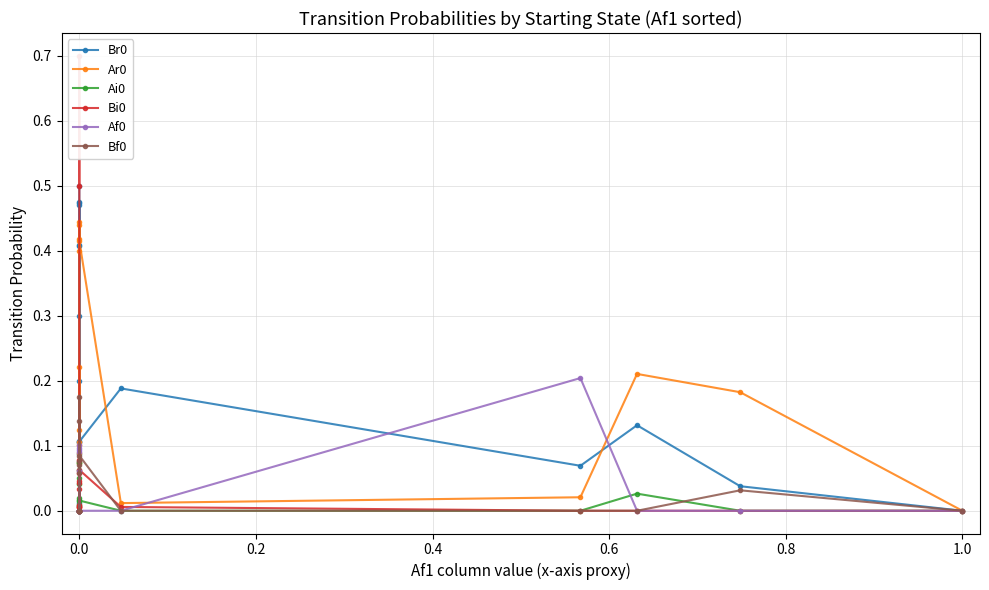

The value of Bf0 at 0.0 is 0.1. True or false?

False